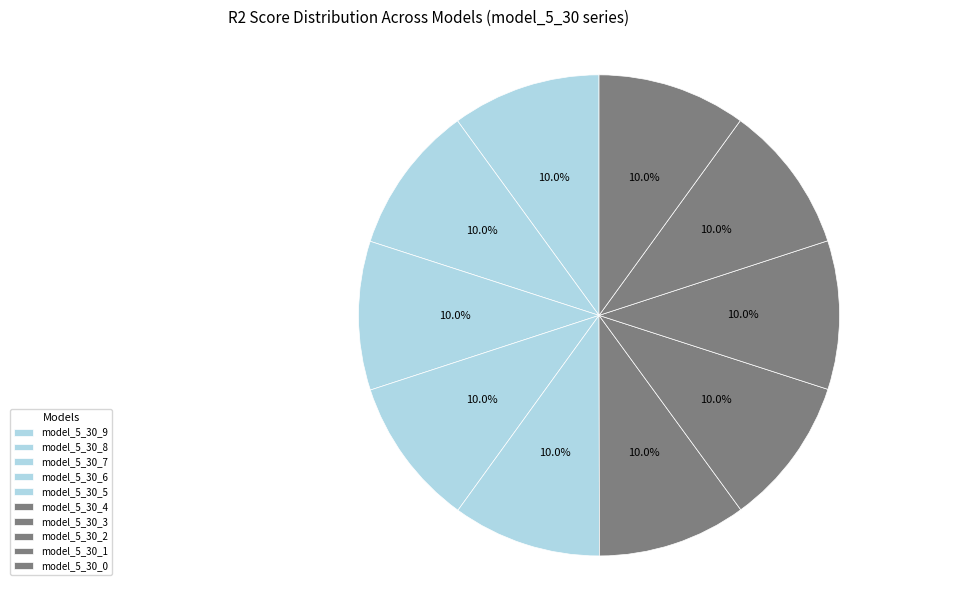

What portion of the pie excludes model_5_30_7?

90.0%